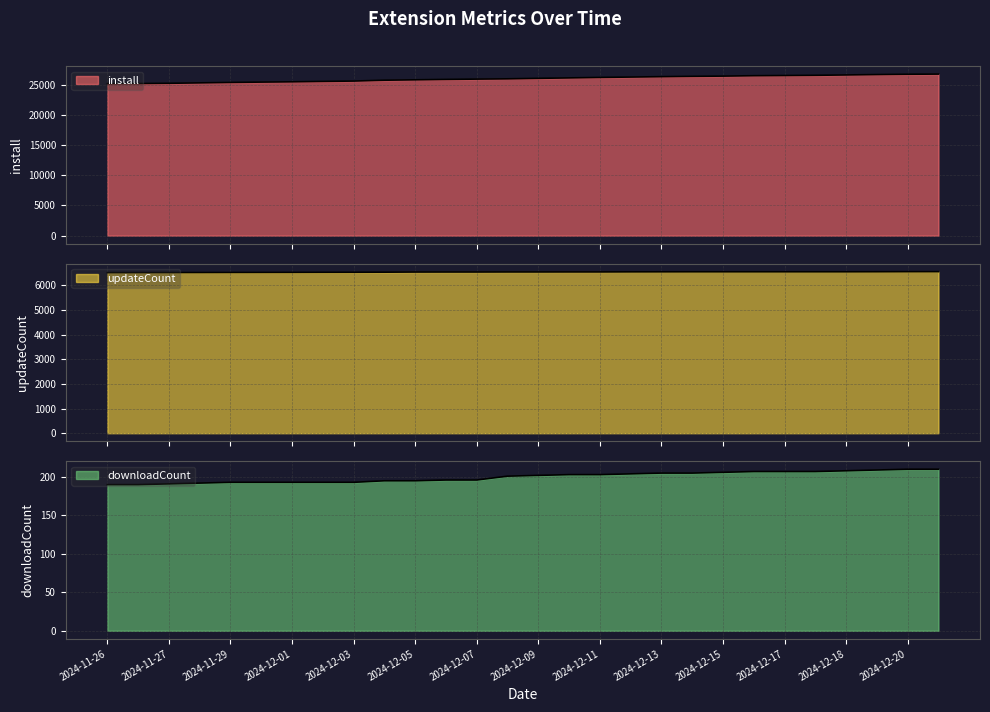

What is the difference between the maximum and minimum values in the updateCount series?

40